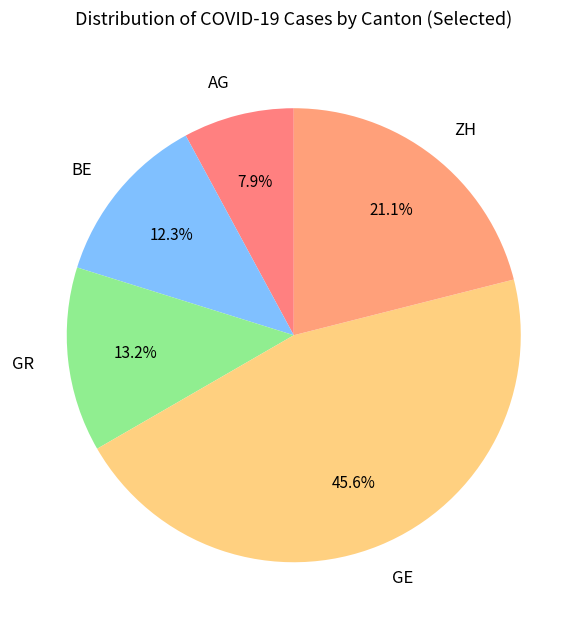

Which category has the smallest portion of the pie?

AG